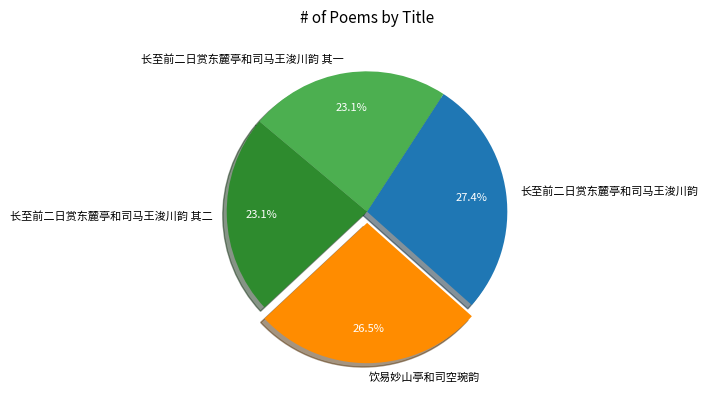

Which slice is the largest?

长至前二日赏东麓亭和司马王浚川韵